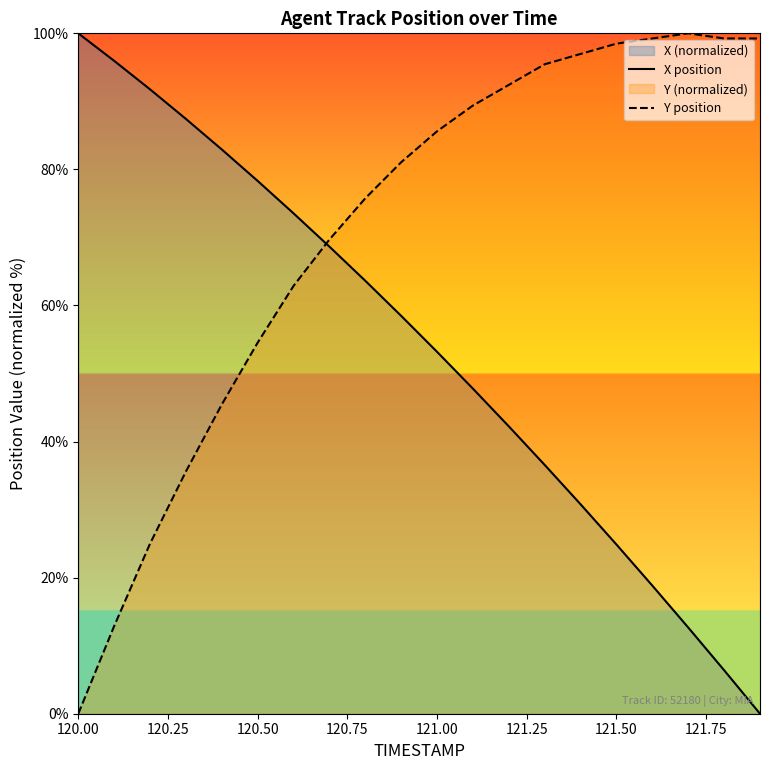

Count the number of categories in the chart.

20